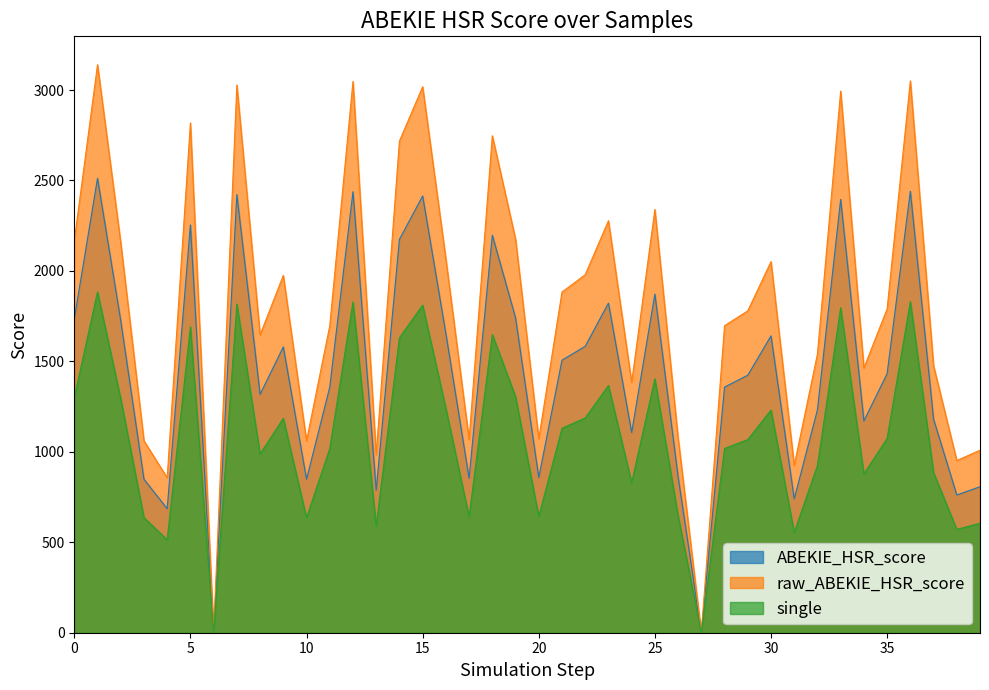

Reading left to right, list all the values displayed in this chart.

ABEKIE_HSR_score: 0=1734.1	1=2511.9	2=1725.0	3=848.4	4=685.3	5=2254.4	6=0.0	7=2422.2	8=1317.4	9=1579.9	10=848.3	11=1357.2	12=2437.9	13=787.6	14=2174.3	15=2414.5	16=1653.3	17=853.9	18=2197.7	19=1740.9	20=857.6	21=1506.5	22=1583.4	23=1822.0	24=1106.6	25=1871.7	26=861.9	27=0.0	28=1357.8	29=1423.4	30=1641.0	31=739.8	32=1232.5	33=2395.3	34=1170.8	35=1431.9	36=2440.3	37=1180.4	38=761.4	39=807.0
raw_ABEKIE_HSR_score: 0=2167.6	1=3139.9	2=2156.3	3=1060.6	4=856.7	5=2818.0	6=0.0	7=3027.8	8=1646.7	9=1974.9	10=1060.3	11=1696.5	12=3047.4	13=984.5	14=2717.8	15=3018.1	16=2066.6	17=1067.4	18=2747.2	19=2176.1	20=1072.0	21=1883.1	22=1979.2	23=2277.4	24=1383.2	25=2339.7	26=1077.4	27=0.0	28=1697.3	29=1779.3	30=2051.3	31=924.8	32=1540.7	33=2994.1	34=1463.4	35=1789.9	36=3050.4	37=1475.5	38=951.8	39=1008.7
single: 0=1300.6	1=1883.9	2=1293.8	3=636.3	4=514.0	5=1690.8	6=0.0	7=1816.7	8=988.0	9=1184.9	10=636.2	11=1017.9	12=1828.4	13=590.7	14=1630.7	15=1810.8	16=1240.0	17=640.4	18=1648.3	19=1305.7	20=643.2	21=1129.9	22=1187.5	23=1366.5	24=829.9	25=1403.8	26=646.4	27=0.0	28=1018.4	29=1067.6	30=1230.8	31=554.9	32=924.4	33=1796.5	34=878.1	35=1074.0	36=1830.2	37=885.3	38=571.1	39=605.2